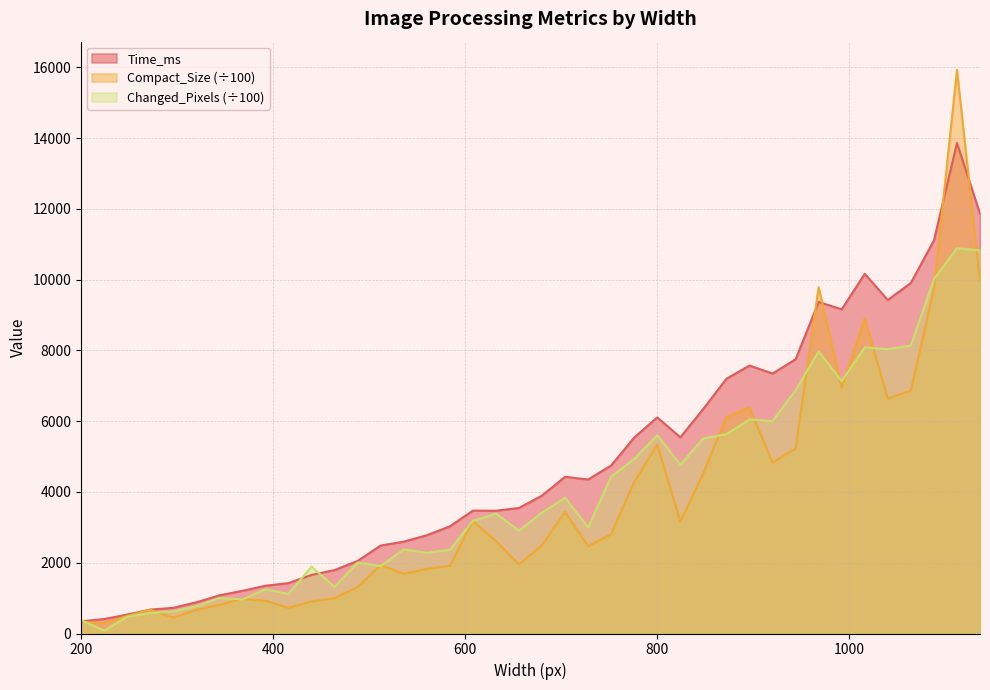

What is the value of the Changed_Pixels point at the 27th from the left?

4769.2